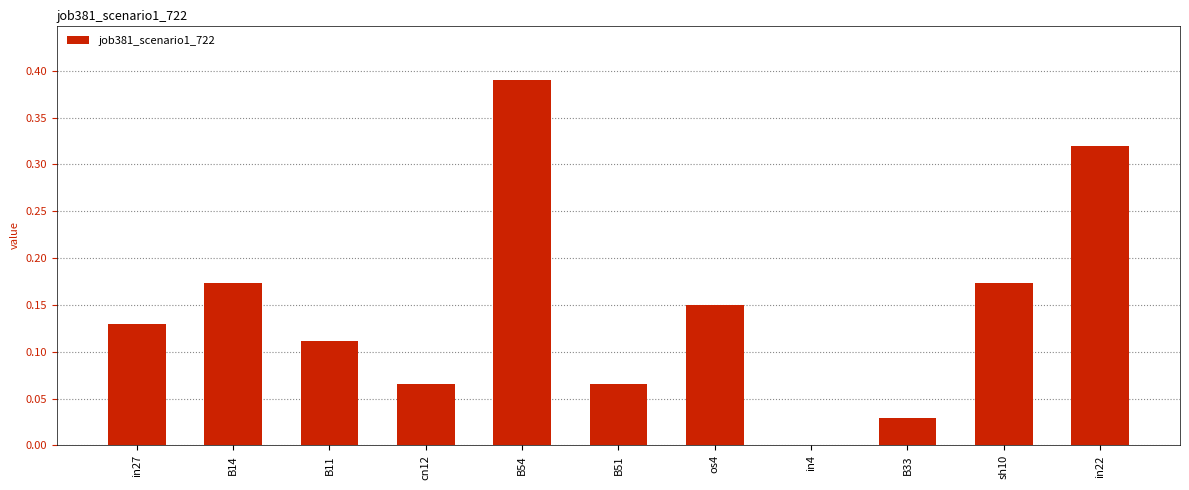

Are the bars horizontal?

No